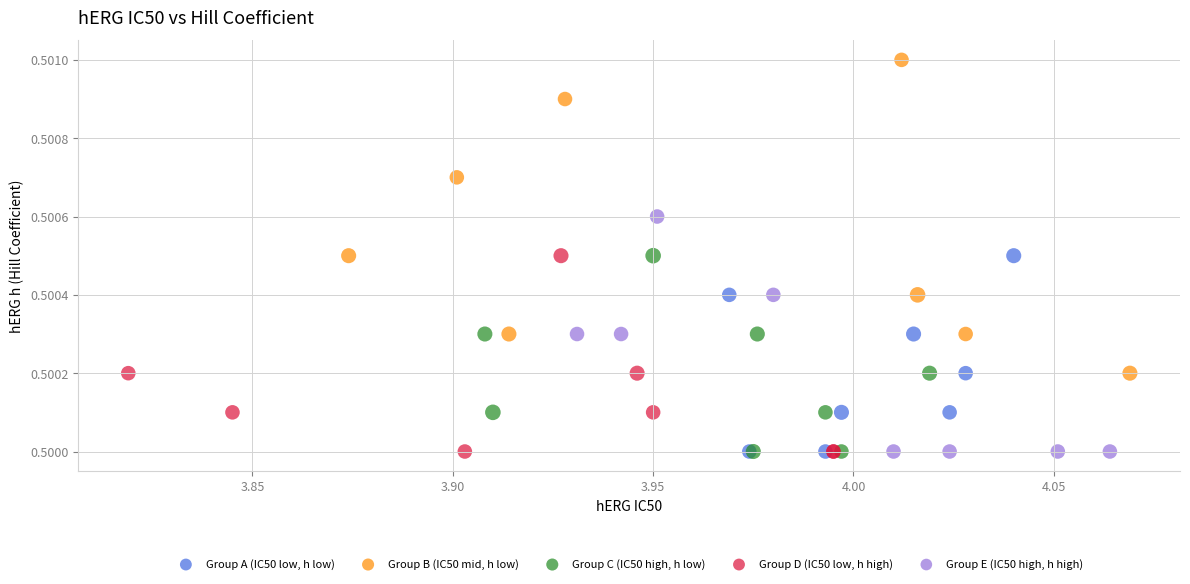

Which series has the largest Y range (max minus min)?

Group B (IC50 mid, h low)